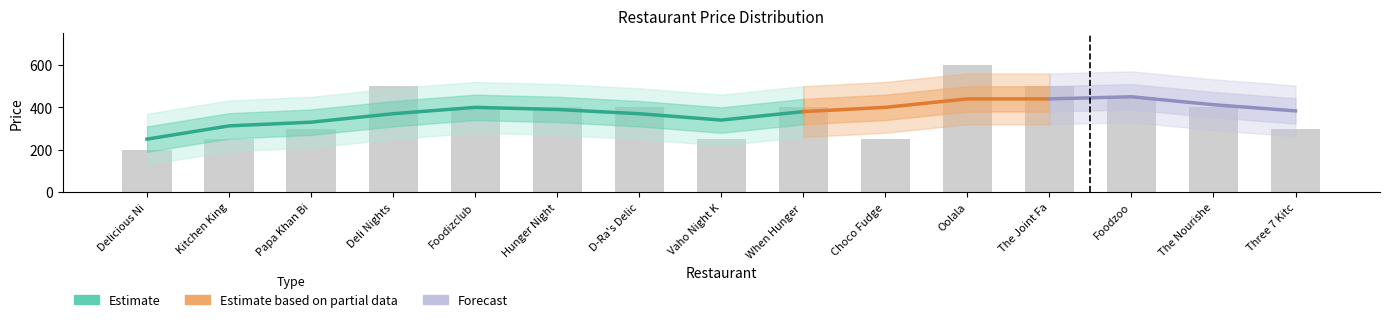

The value at Deli Nights is 759. True or false?

False